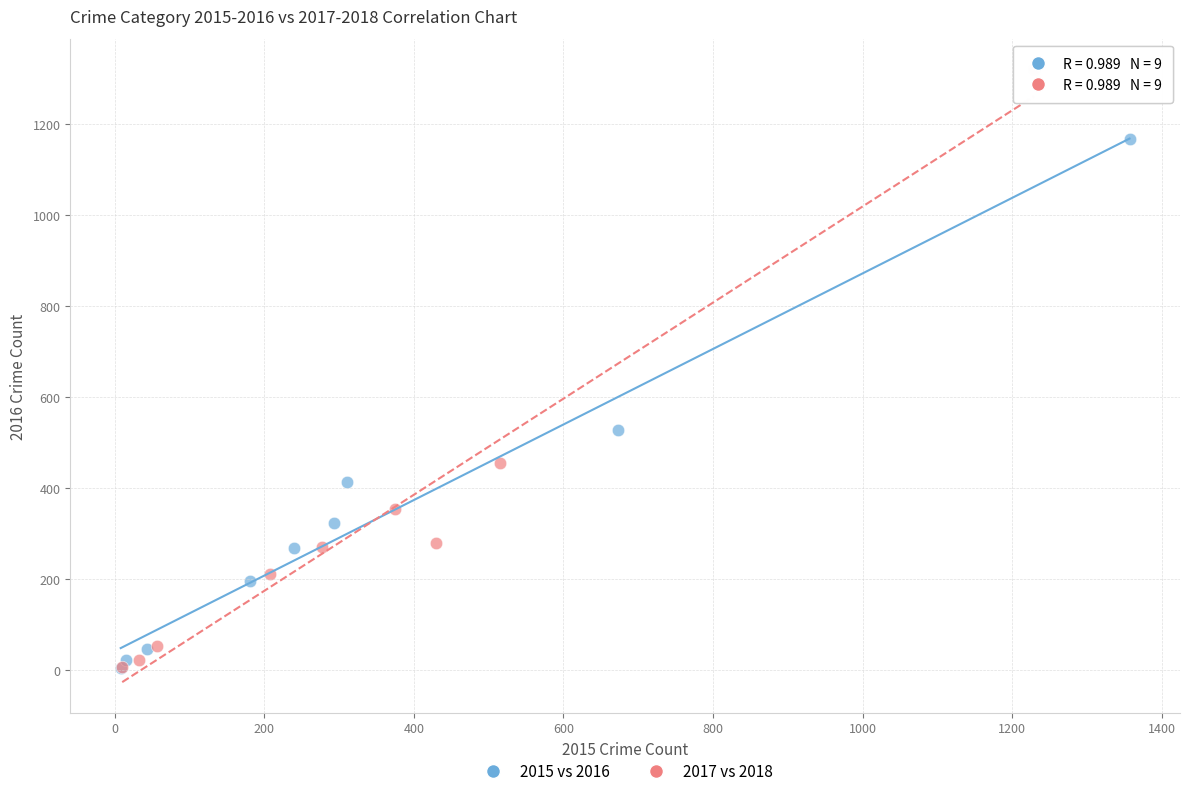

Which series reaches the maximum Y coordinate?

2017 vs 2018